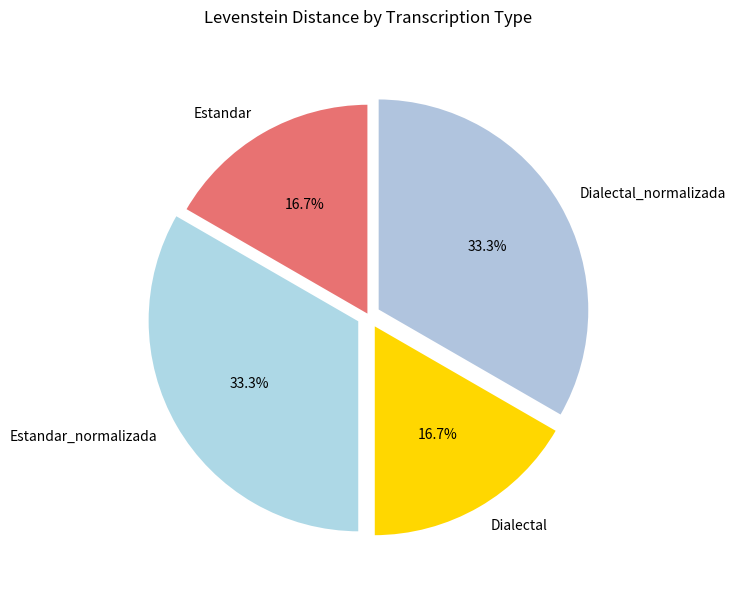

How many slices are in this pie chart?

4